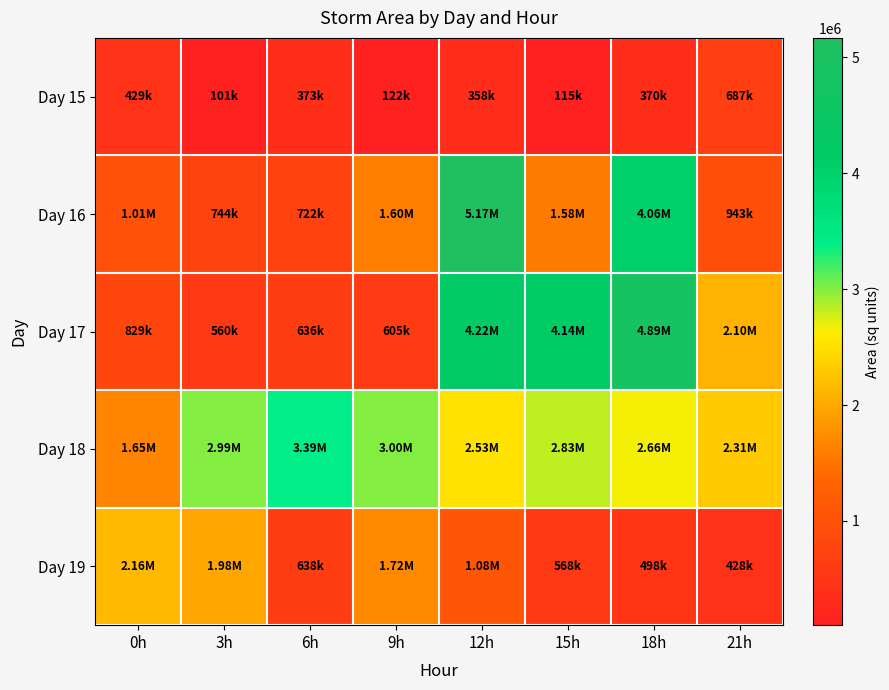

Which series has the largest range (max minus min)?

Day 16